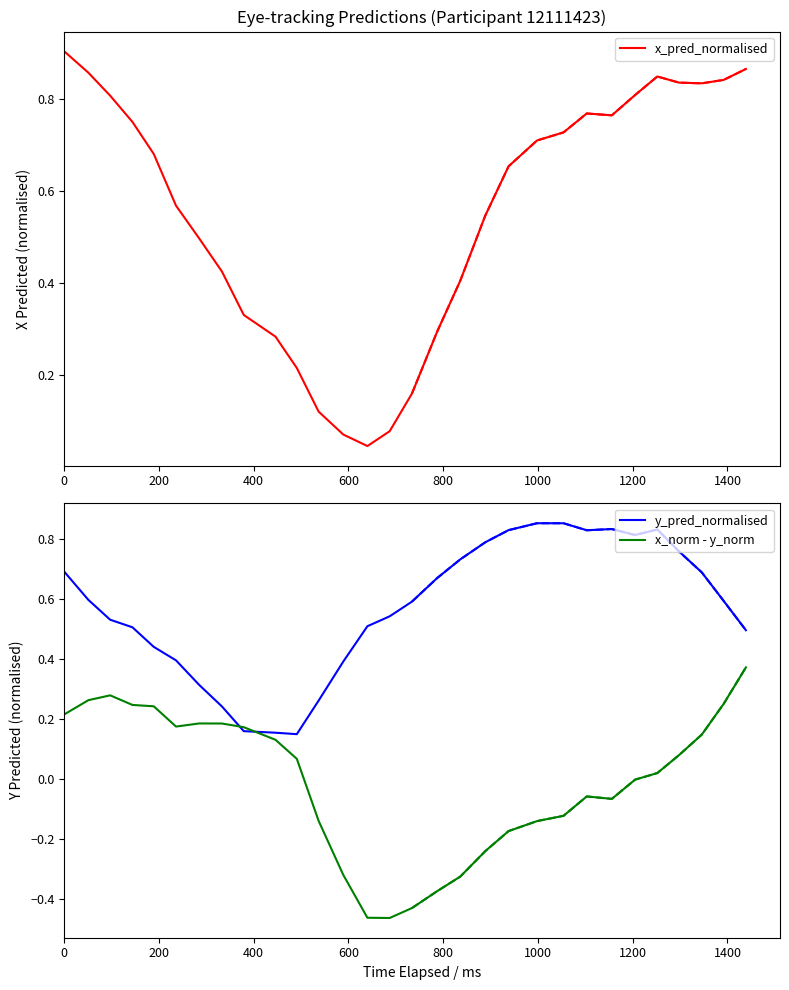

At how many categories does at least one series exceed 0?

30